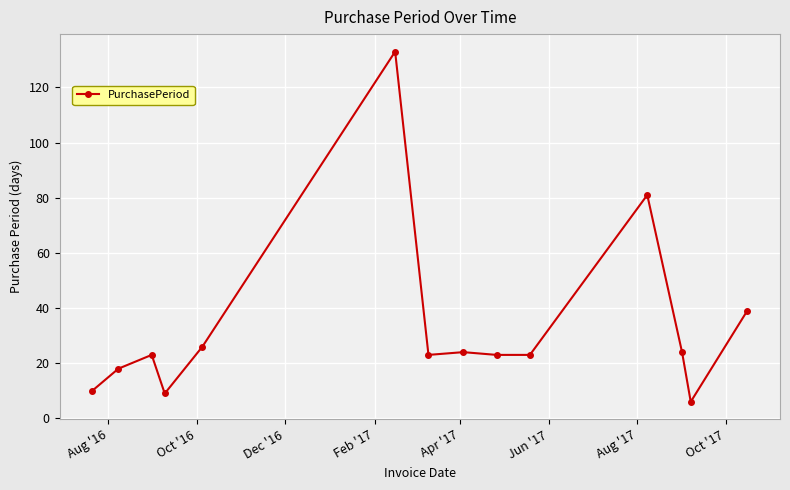

What is the greatest value displayed?

133